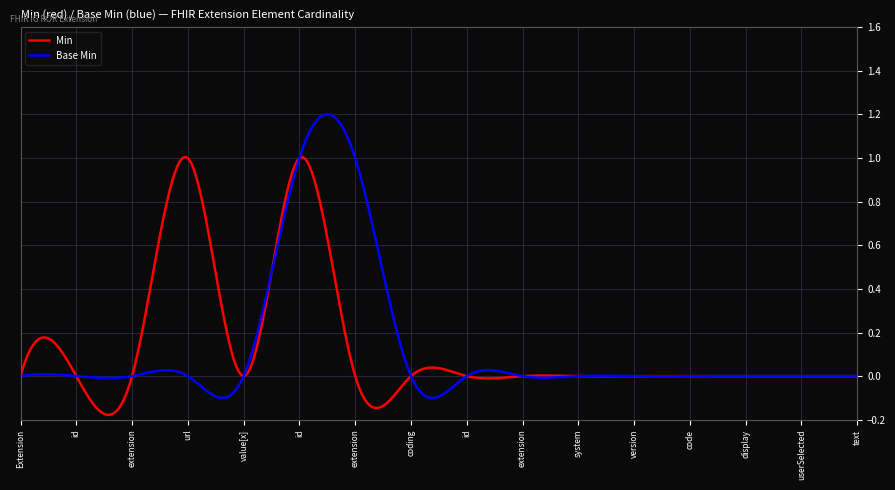

Count the number of categories in the chart.

16